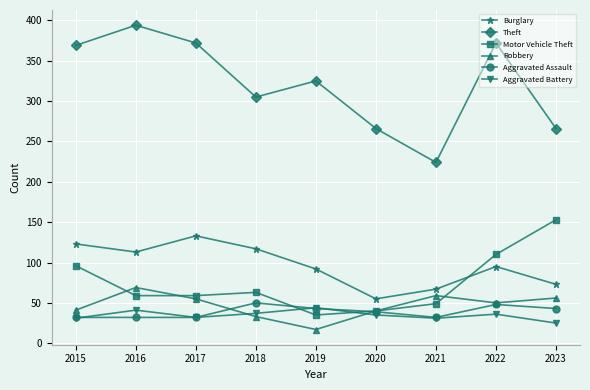

In Robbery, how many points are lower than both neighbors (excluding endpoints)?

2